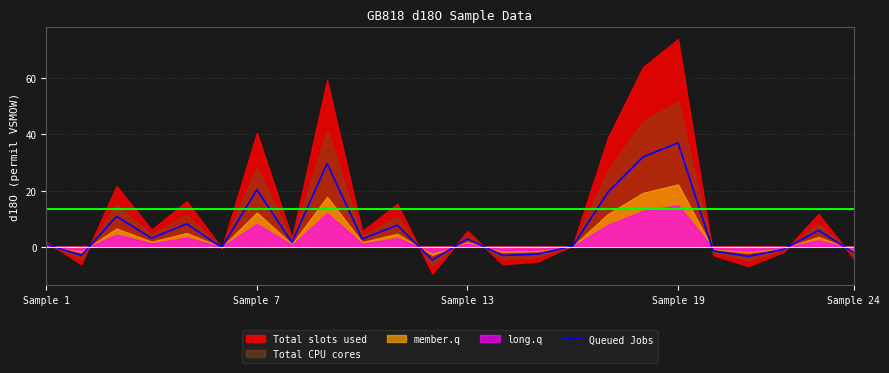

At which label does Queued Jobs reach its peak?

Sample 19